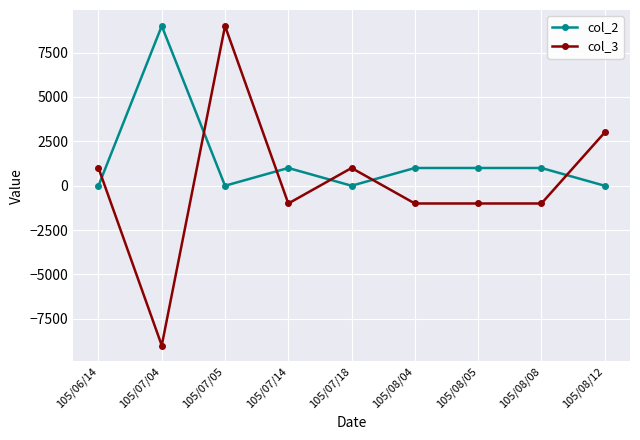

At which category is the sum across all series the highest?

105/07/05